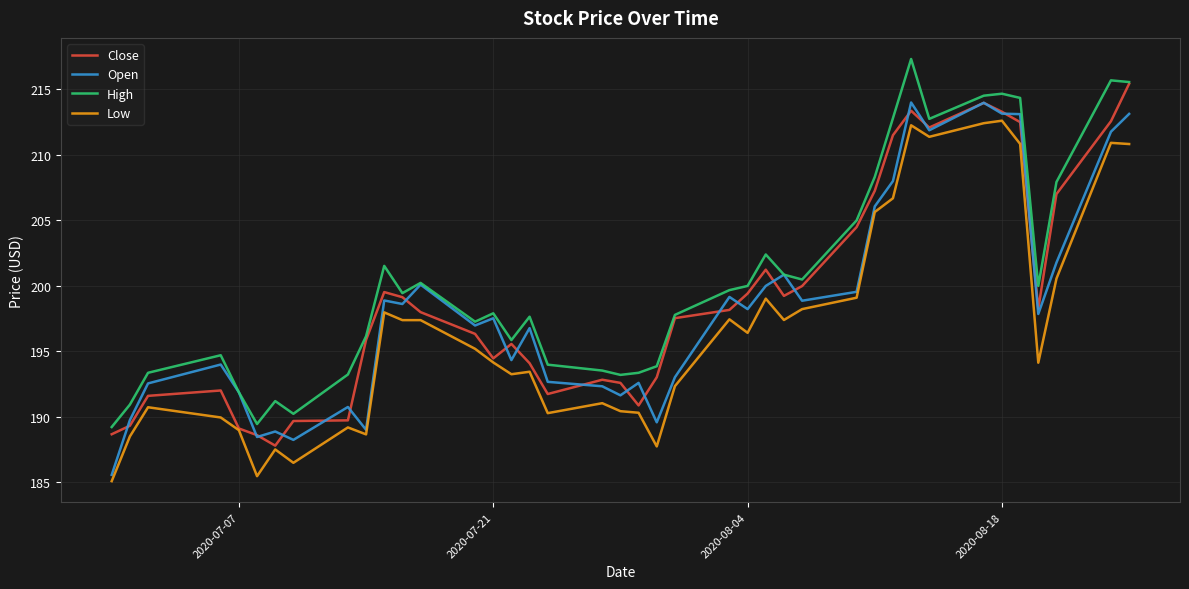

Does the chart have visible grid lines?

Yes